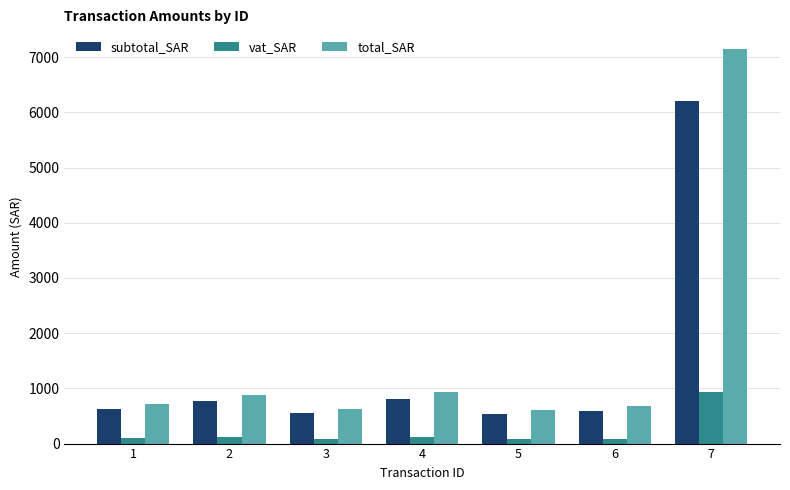

Is it true that subtotal_SAR equals 809.0 at 4?

True